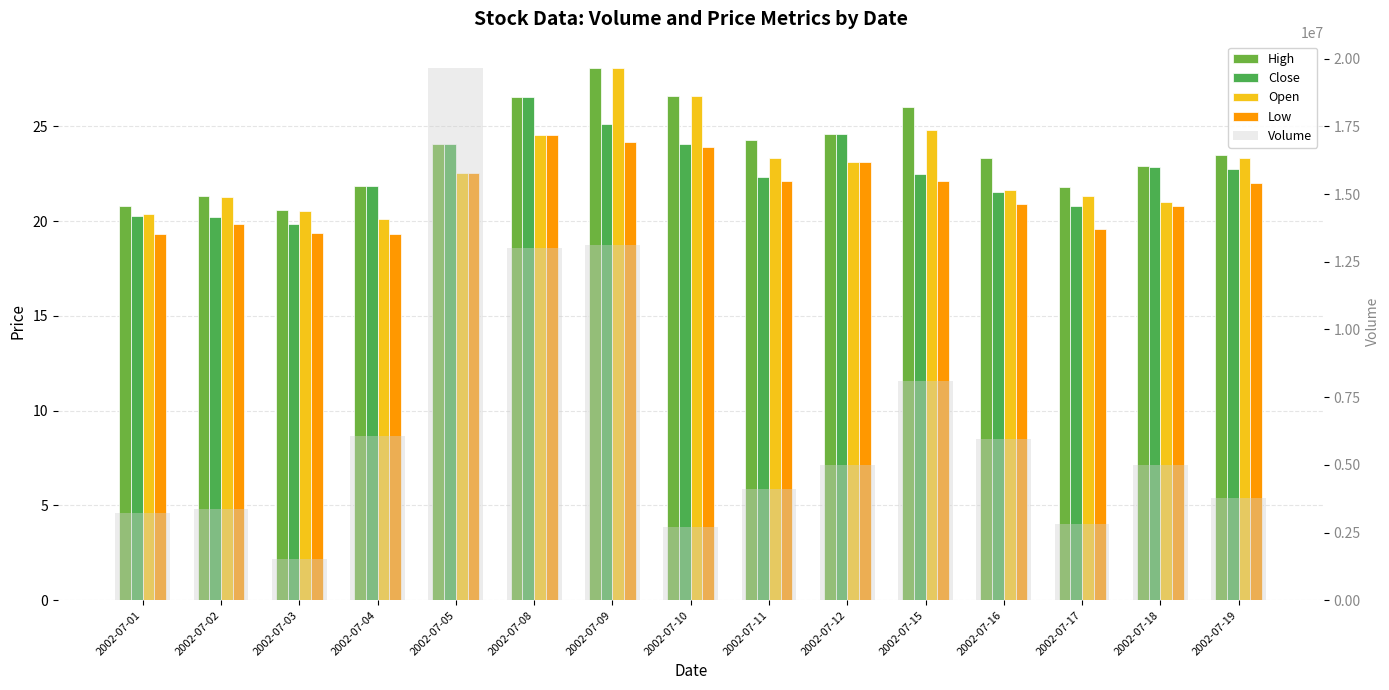

What is the lowest value of the Close series?

19.9